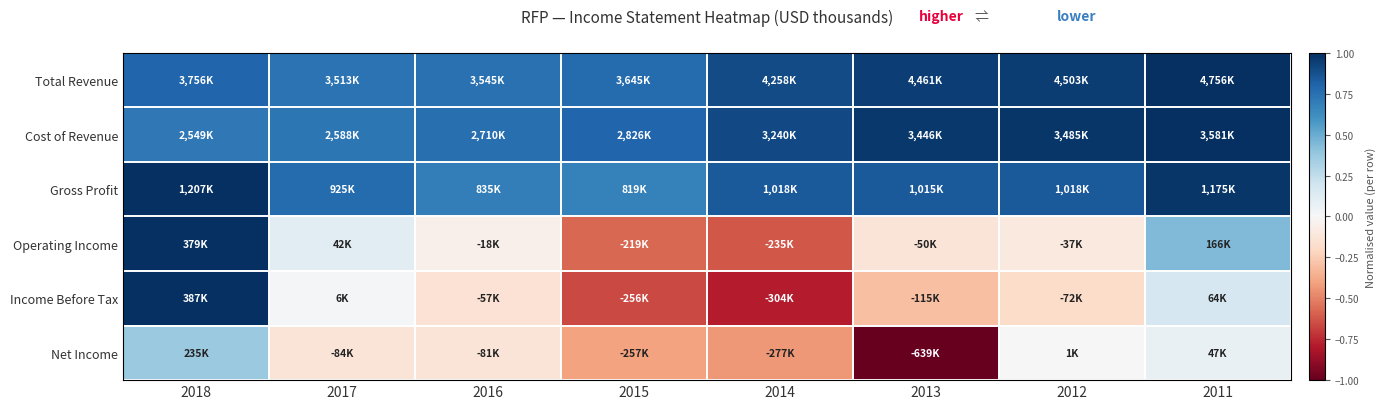

Which series has the largest total across all categories?

Cost of Revenue